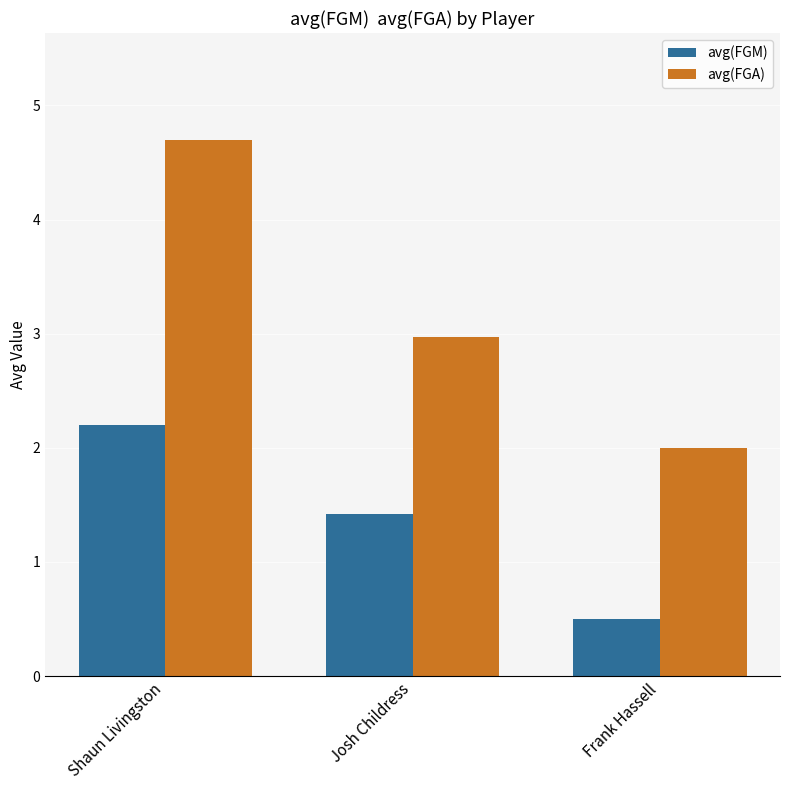

Reading right to left, transcribe all the data shown in this chart.

avg(FGM): Frank Hassell=0.5	Josh Childress=1.4	Shaun Livingston=2.2
avg(FGA): Frank Hassell=2.0	Josh Childress=3.0	Shaun Livingston=4.7